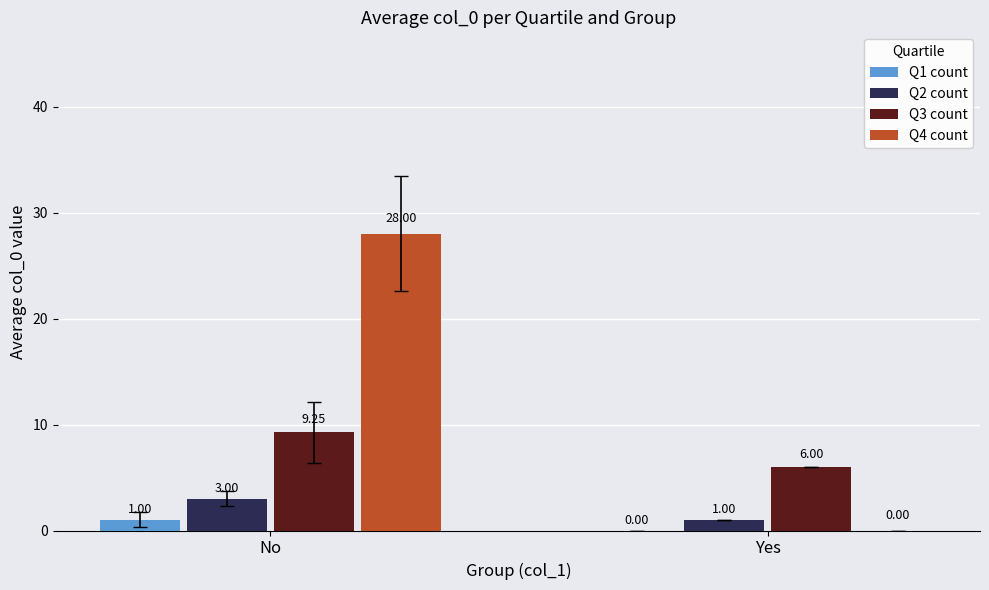

What is the sum of all Q4 count values?

28.0